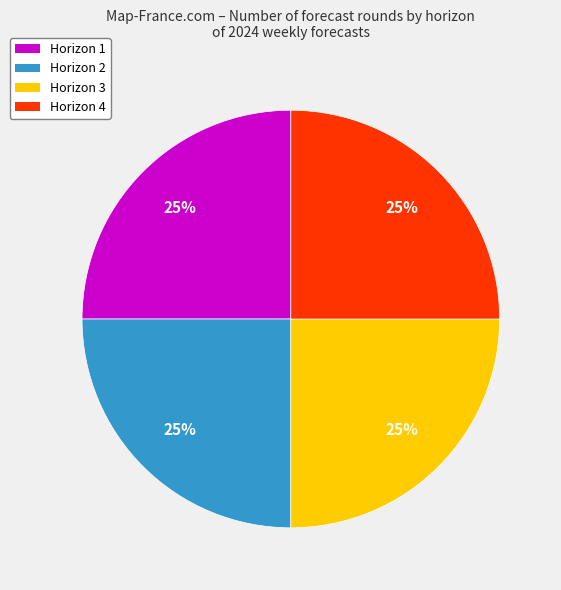

To the nearest percent, what is the combined percentage of Horizon 3 and Horizon 4?

50%